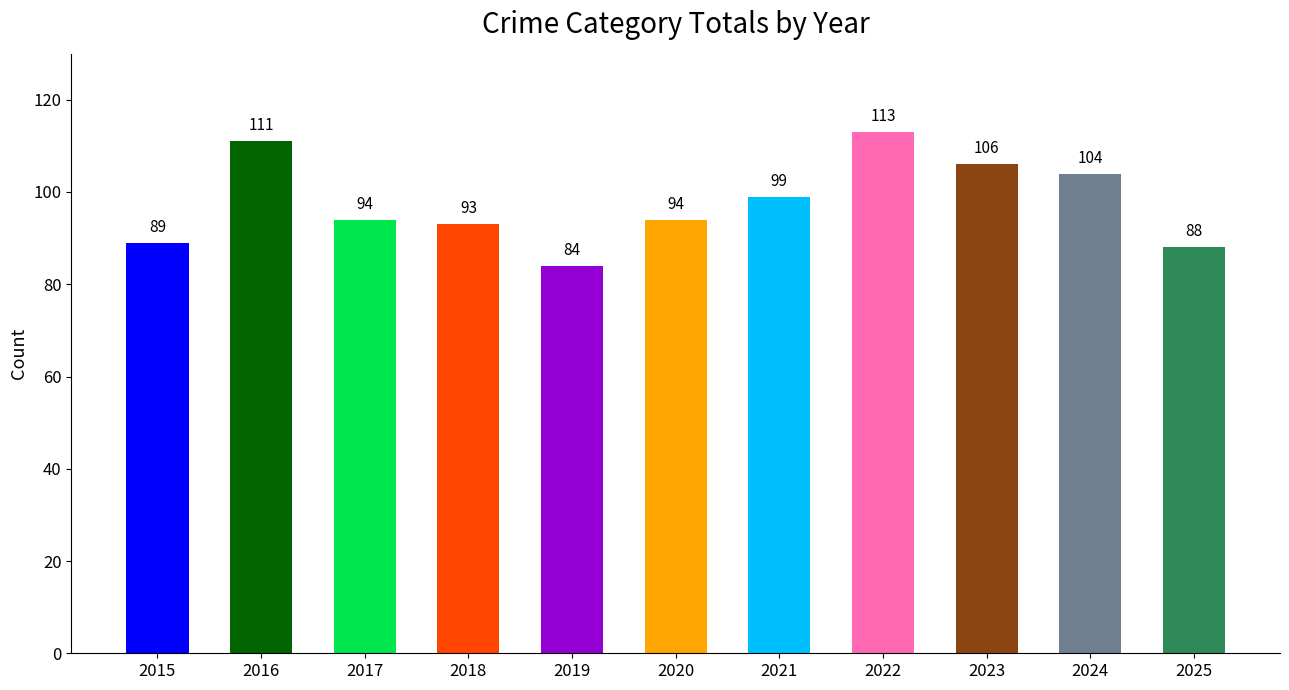

Where is the data nearest to the value 98?

2021